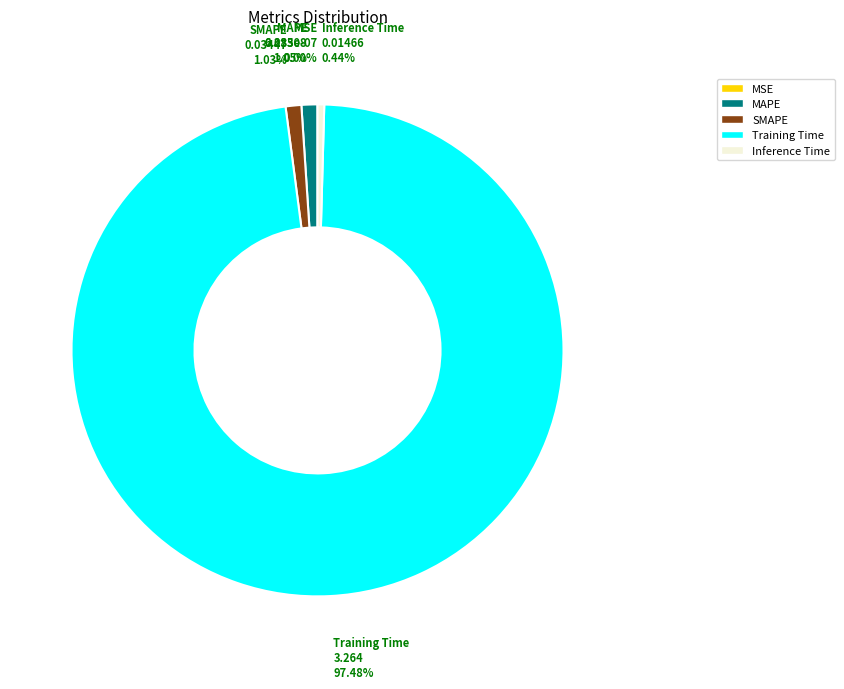

To the nearest percent, what portion does MAPE represent?

1%